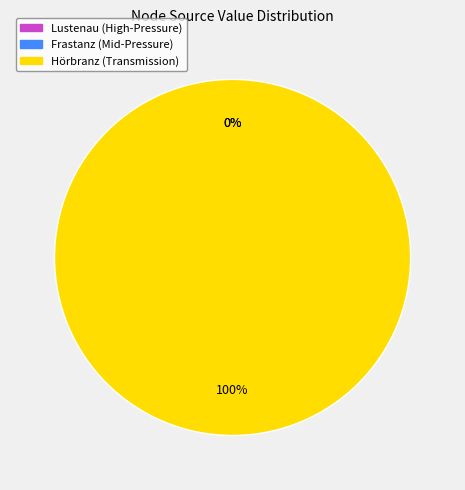

The Frastanz slice represents 11% of the pie. True or false?

False